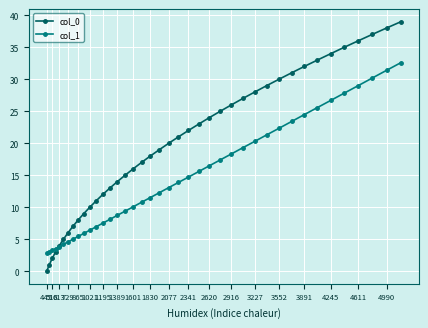

What is the value of the col_1 point at the 5th from the left?

3.9